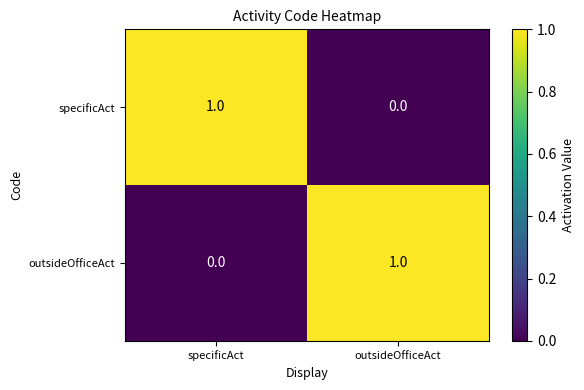

At outsideOfficeAct, list the series in order from largest to smallest.

outsideOfficeAct, specificAct